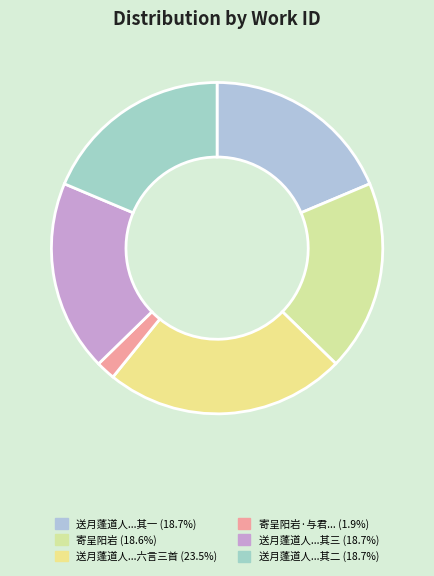

Count the number of slices in the pie.

6